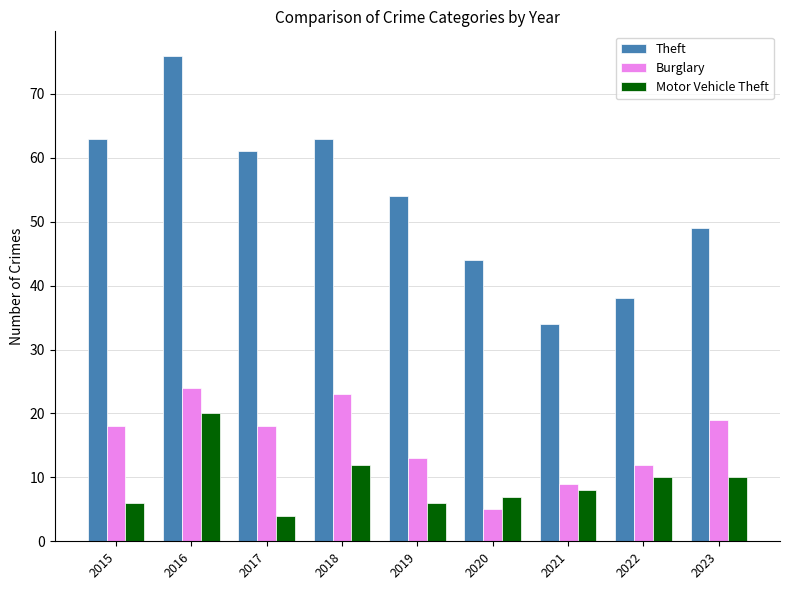

Rank the series by their maximum value, from lowest to highest.

Motor Vehicle Theft, Burglary, Theft